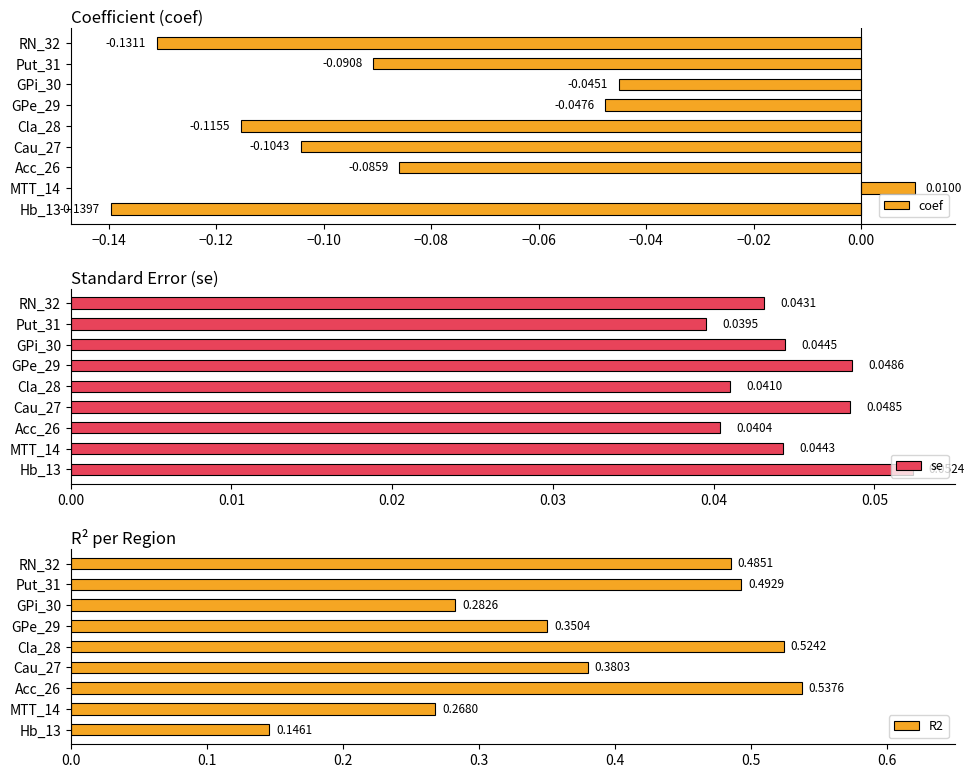

Reading left to right, extract all data points from this chart.

coef: -0.1	0.0	-0.1	-0.1	-0.1	-0.0	-0.0	-0.1	-0.1
se: 0.1	0.0	0.0	0.0	0.0	0.0	0.0	0.0	0.0
R2: 0.1	0.3	0.5	0.4	0.5	0.4	0.3	0.5	0.5